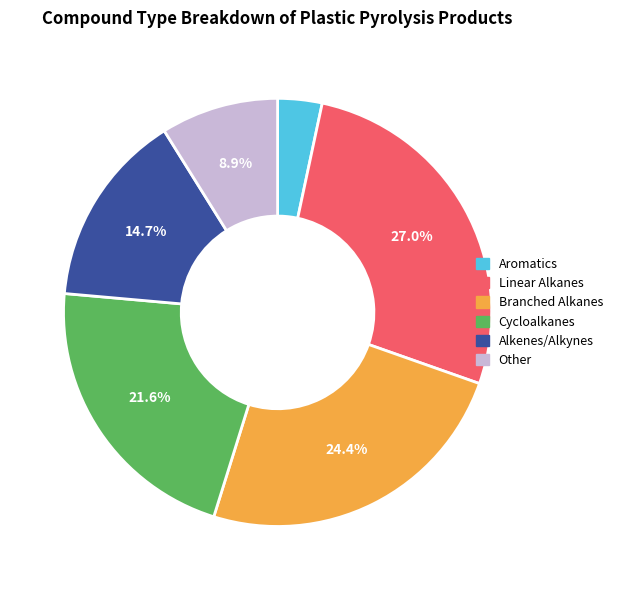

How much of the chart is everything except Cycloalkanes?

78.4%